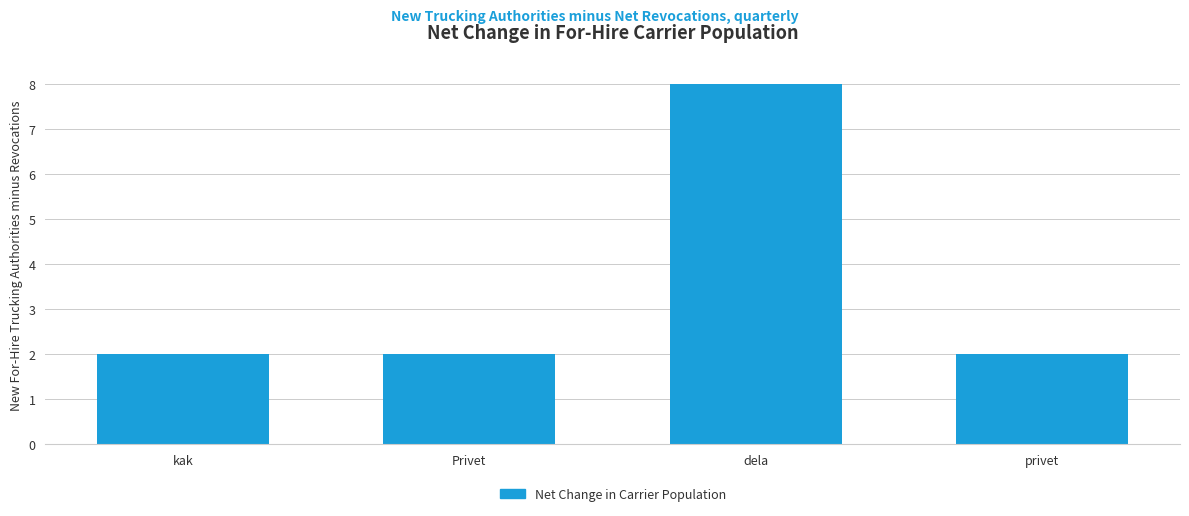

Reading left to right, transcribe all the data shown in this chart.

kak=2	Privet=2	dela=8	privet=2